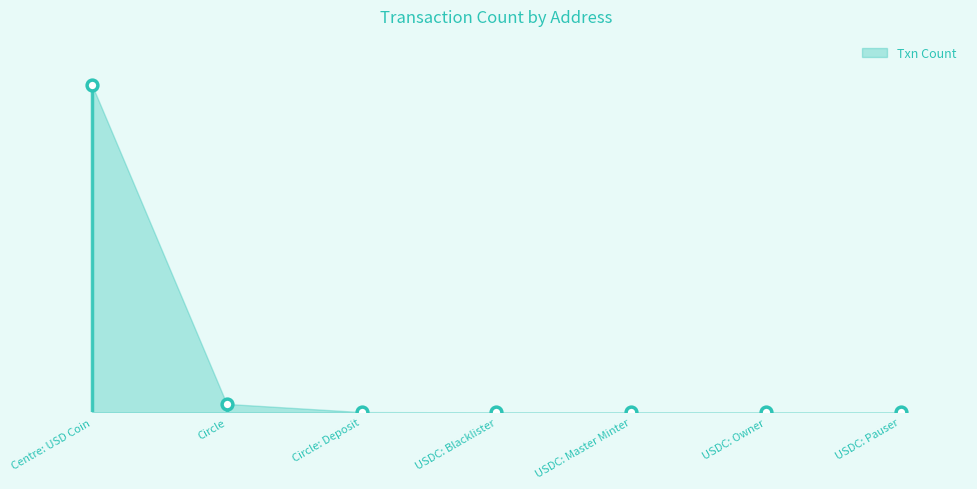

Between Centre: USD Coin and USDC: Pauser, which is larger?

Centre: USD Coin